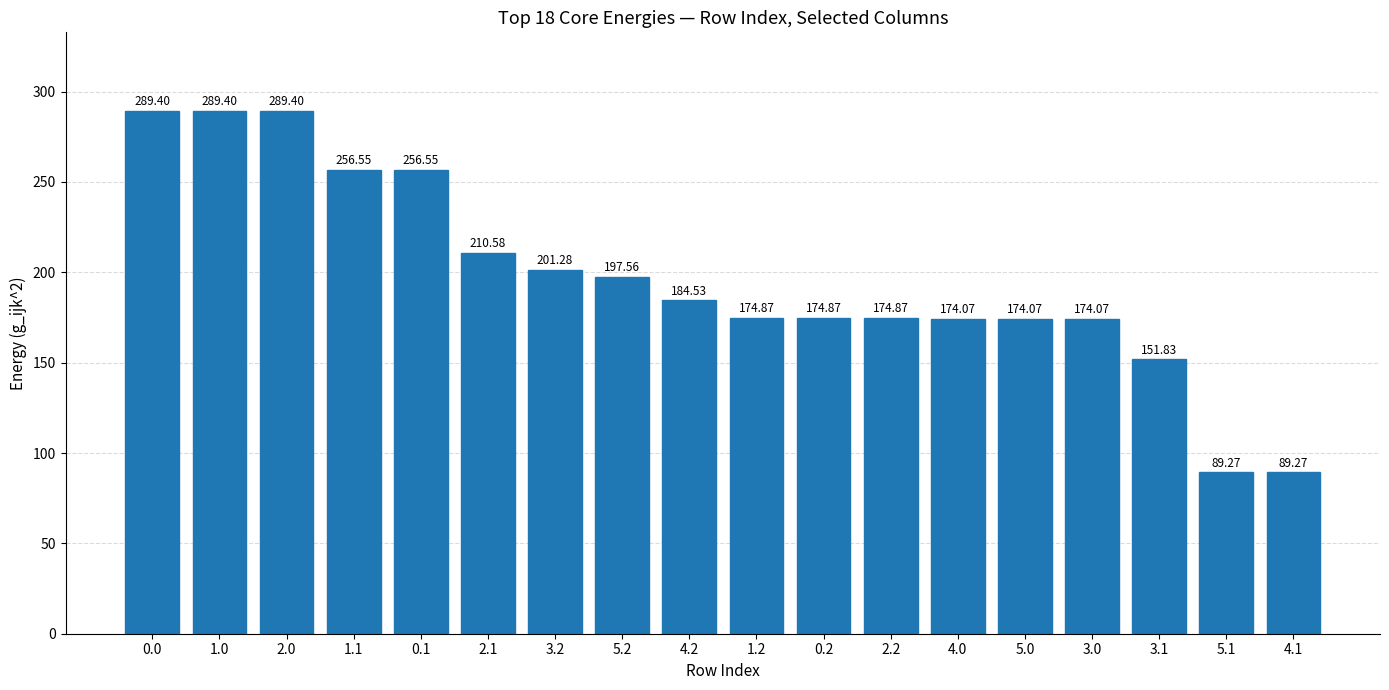

Approximately how many times larger is the value at 1.1 compared to 4.2?

1.4